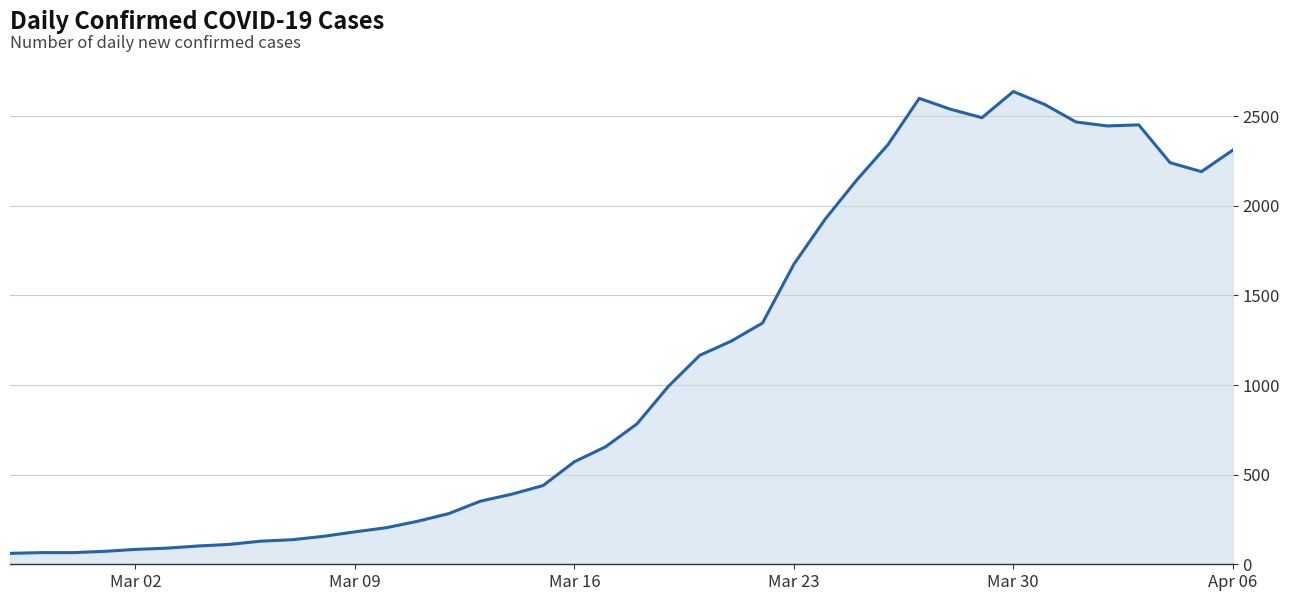

What is the maximum value shown in the chart?

2638